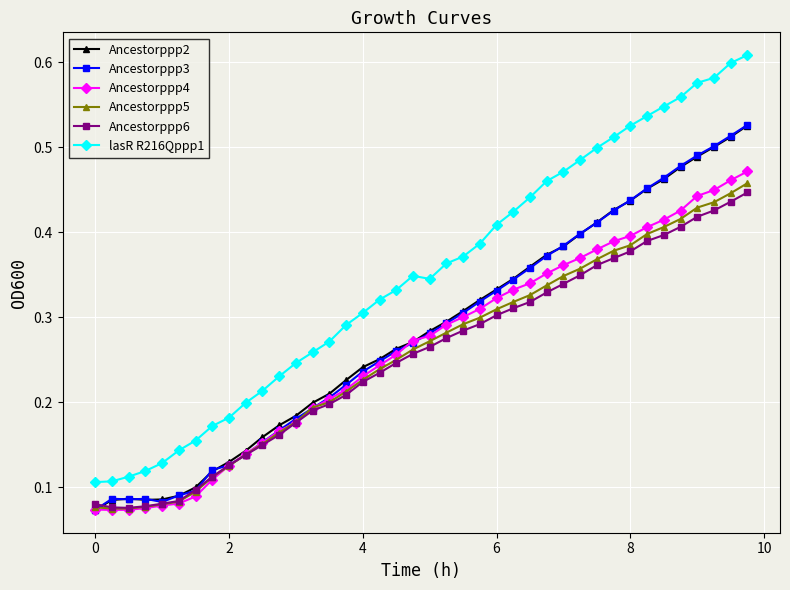

Which series has the largest range (max minus min)?

lasR R216Qppp1